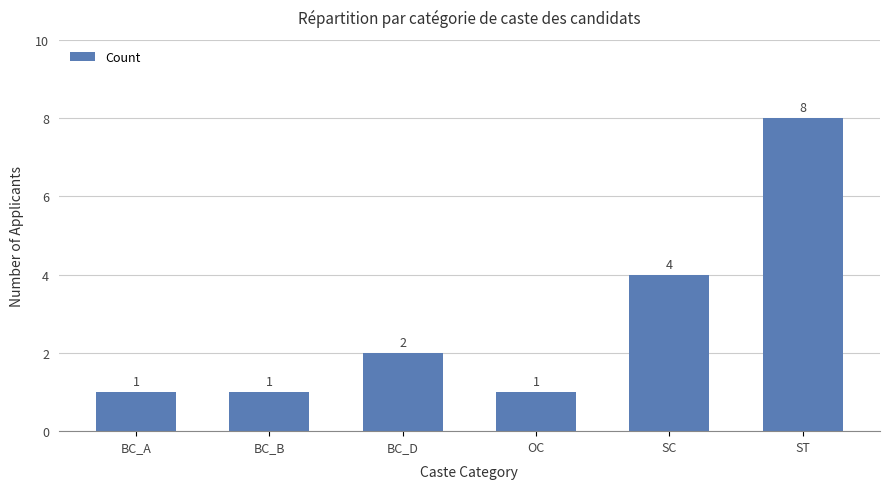

At which label is the value closest to 4?

SC